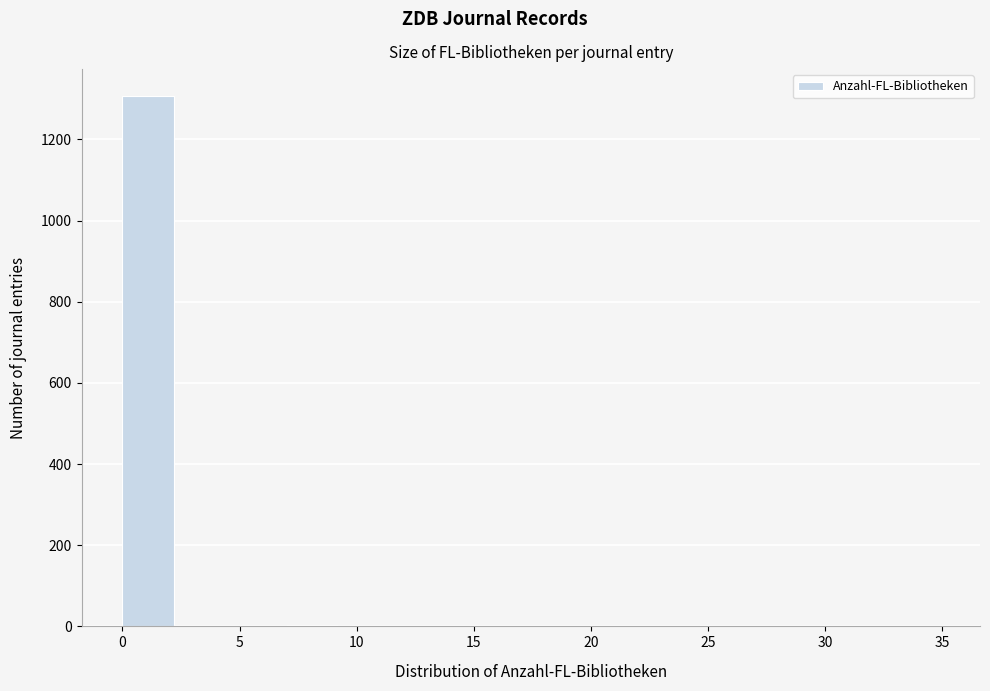

What is the height of the bar covering 0.0 to 2.5 on the x-axis? Neither the bar edges nor the heights are printed on the chart, so give them approximately, as read against the axes.

1300